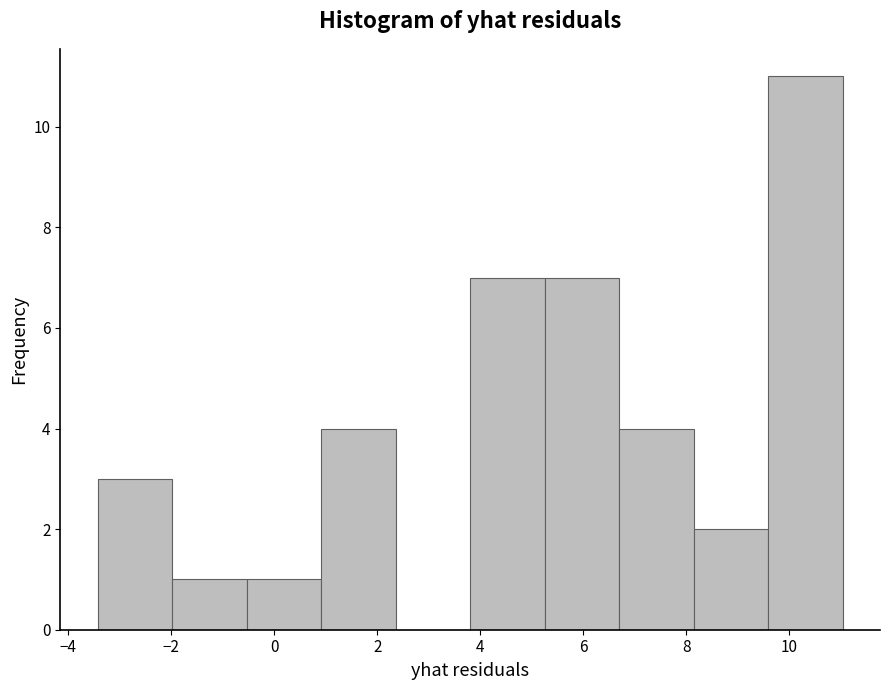

Over which range of the x-axis is the bar tallest?

9.6 to 11.0